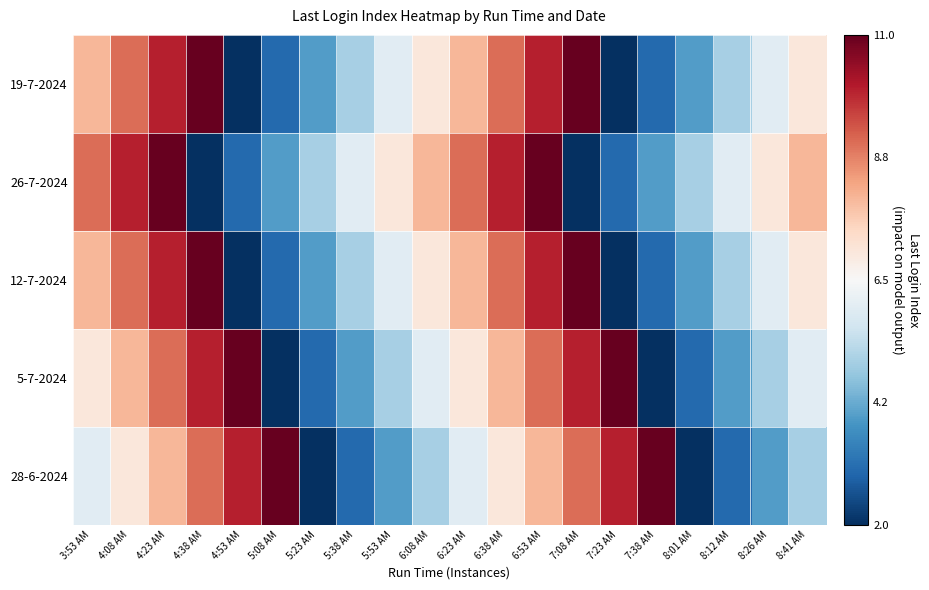

Reading left to right, what are all the values shown in this chart?

19-7-2024: 3:53 AM=1.5	4:08 AM=2.5	4:23 AM=3.5	4:38 AM=4.5	4:53 AM=-4.5	5:08 AM=-3.5	5:23 AM=-2.5	5:38 AM=-1.5	5:53 AM=-0.5	6:08 AM=0.5	6:23 AM=1.5	6:38 AM=2.5	6:53 AM=3.5	7:08 AM=4.5	7:23 AM=-4.5	7:38 AM=-3.5	8:01 AM=-2.5	8:12 AM=-1.5	8:26 AM=-0.5	8:41 AM=0.5
26-7-2024: 3:53 AM=2.5	4:08 AM=3.5	4:23 AM=4.5	4:38 AM=-4.5	4:53 AM=-3.5	5:08 AM=-2.5	5:23 AM=-1.5	5:38 AM=-0.5	5:53 AM=0.5	6:08 AM=1.5	6:23 AM=2.5	6:38 AM=3.5	6:53 AM=4.5	7:08 AM=-4.5	7:23 AM=-3.5	7:38 AM=-2.5	8:01 AM=-1.5	8:12 AM=-0.5	8:26 AM=0.5	8:41 AM=1.5
12-7-2024: 3:53 AM=1.5	4:08 AM=2.5	4:23 AM=3.5	4:38 AM=4.5	4:53 AM=-4.5	5:08 AM=-3.5	5:23 AM=-2.5	5:38 AM=-1.5	5:53 AM=-0.5	6:08 AM=0.5	6:23 AM=1.5	6:38 AM=2.5	6:53 AM=3.5	7:08 AM=4.5	7:23 AM=-4.5	7:38 AM=-3.5	8:01 AM=-2.5	8:12 AM=-1.5	8:26 AM=-0.5	8:41 AM=0.5
5-7-2024: 3:53 AM=0.5	4:08 AM=1.5	4:23 AM=2.5	4:38 AM=3.5	4:53 AM=4.5	5:08 AM=-4.5	5:23 AM=-3.5	5:38 AM=-2.5	5:53 AM=-1.5	6:08 AM=-0.5	6:23 AM=0.5	6:38 AM=1.5	6:53 AM=2.5	7:08 AM=3.5	7:23 AM=4.5	7:38 AM=-4.5	8:01 AM=-3.5	8:12 AM=-2.5	8:26 AM=-1.5	8:41 AM=-0.5
28-6-2024: 3:53 AM=-0.5	4:08 AM=0.5	4:23 AM=1.5	4:38 AM=2.5	4:53 AM=3.5	5:08 AM=4.5	5:23 AM=-4.5	5:38 AM=-3.5	5:53 AM=-2.5	6:08 AM=-1.5	6:23 AM=-0.5	6:38 AM=0.5	6:53 AM=1.5	7:08 AM=2.5	7:23 AM=3.5	7:38 AM=4.5	8:01 AM=-4.5	8:12 AM=-3.5	8:26 AM=-2.5	8:41 AM=-1.5